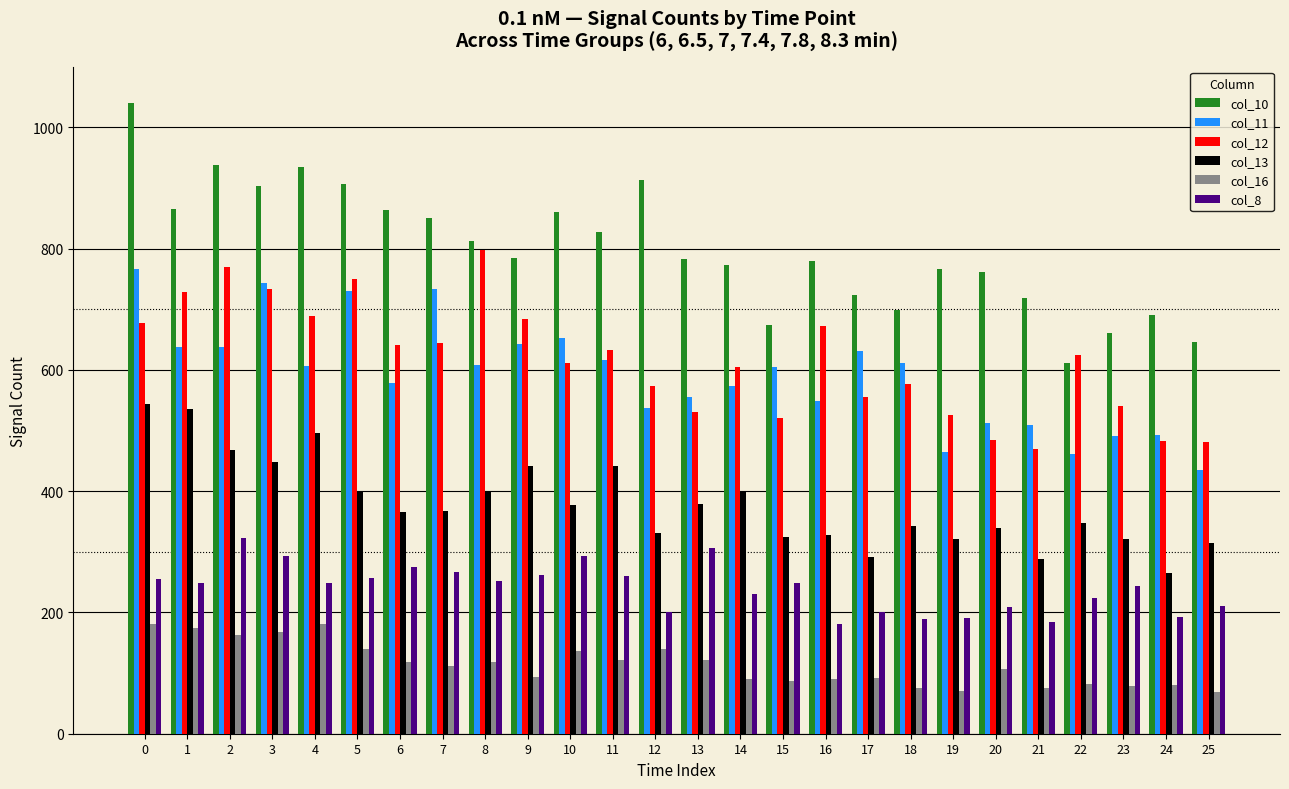

How many bars are there in each group?

6